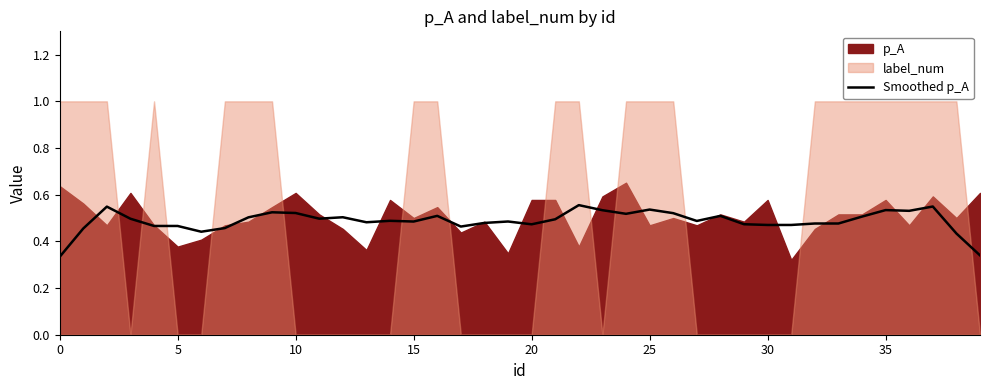

Reading left to right, list all the values displayed in this chart.

0.3	0.5	0.5	0.5	0.5	0.5	0.4	0.5	0.5	0.5	0.5	0.5	0.5	0.5	0.5	0.5	0.5	0.5	0.5	0.5	0.5	0.5	0.6	0.5	0.5	0.5	0.5	0.5	0.5	0.5	0.5	0.5	0.5	0.5	0.5	0.5	0.5	0.5	0.4	0.3